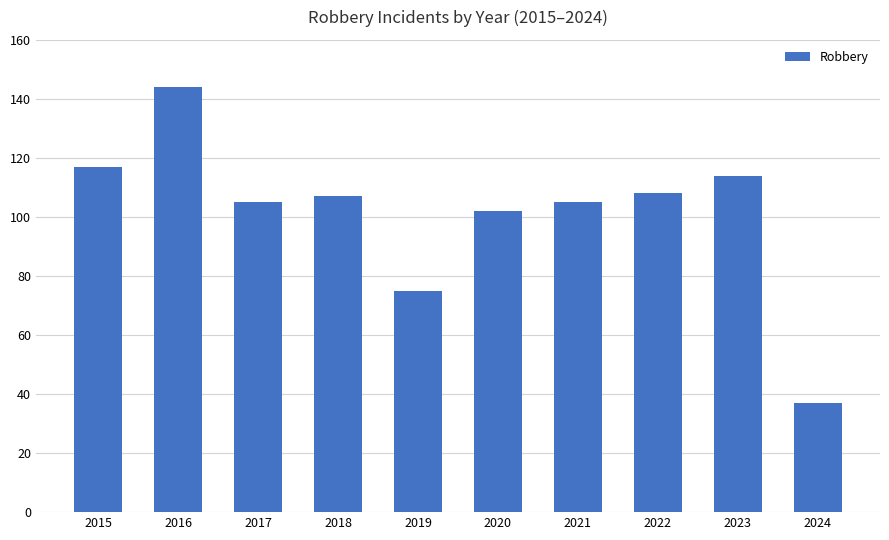

What is the sum of the values at 2022 and 2017?

213